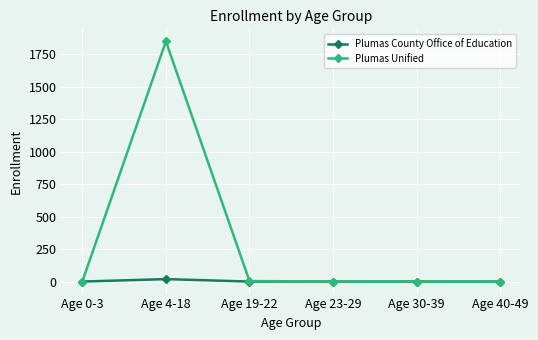

How many data points does each series have?

6